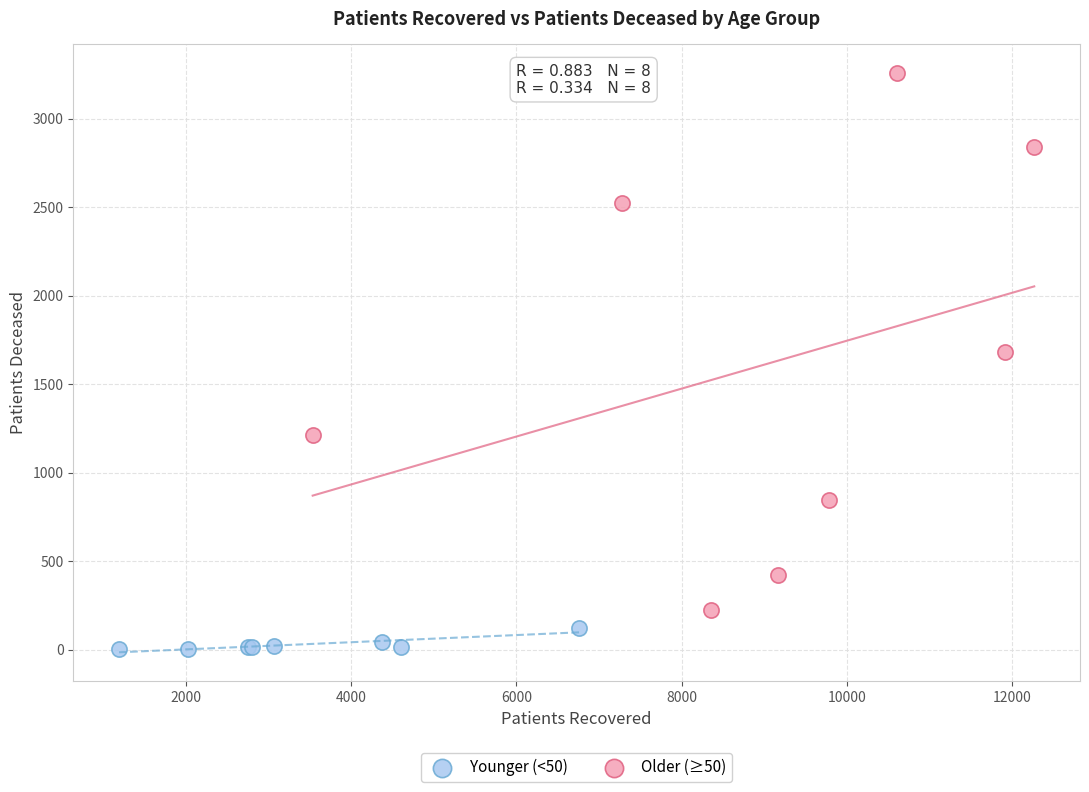

Which series has the widest spread of Y values?

Older (≥50)